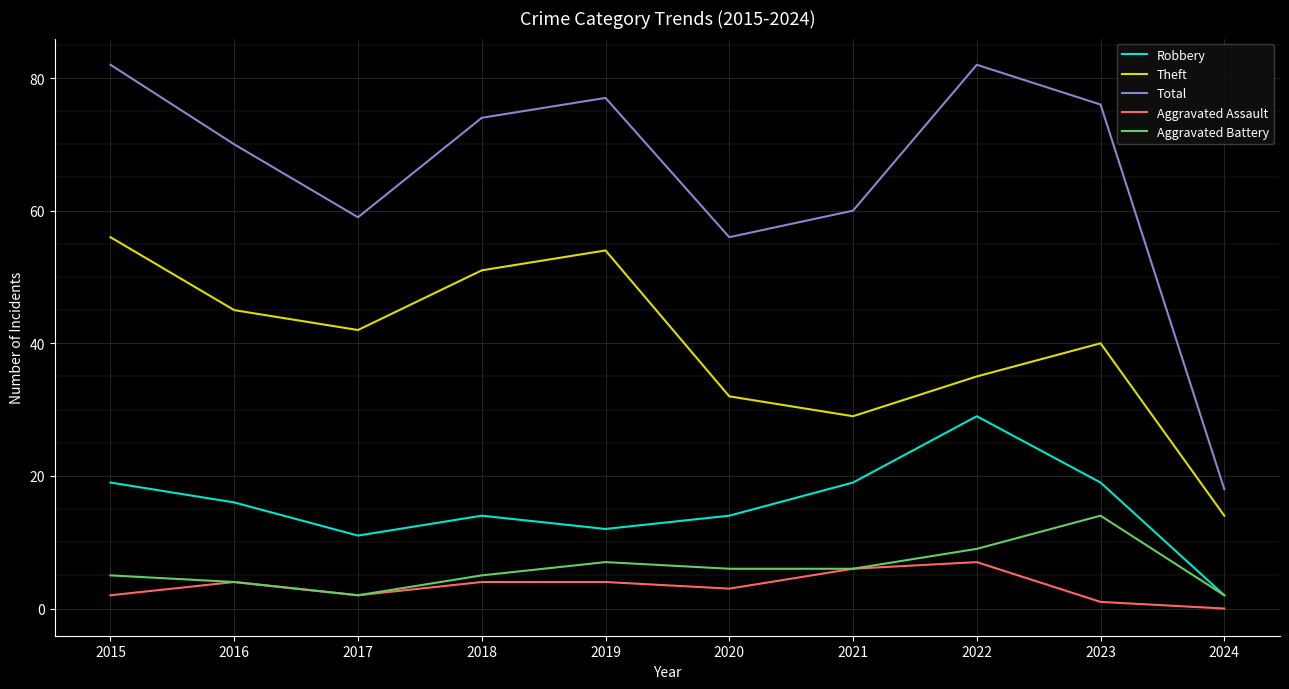

List the series in order of their peak value, lowest first.

Aggravated Assault, Aggravated Battery, Robbery, Theft, Total